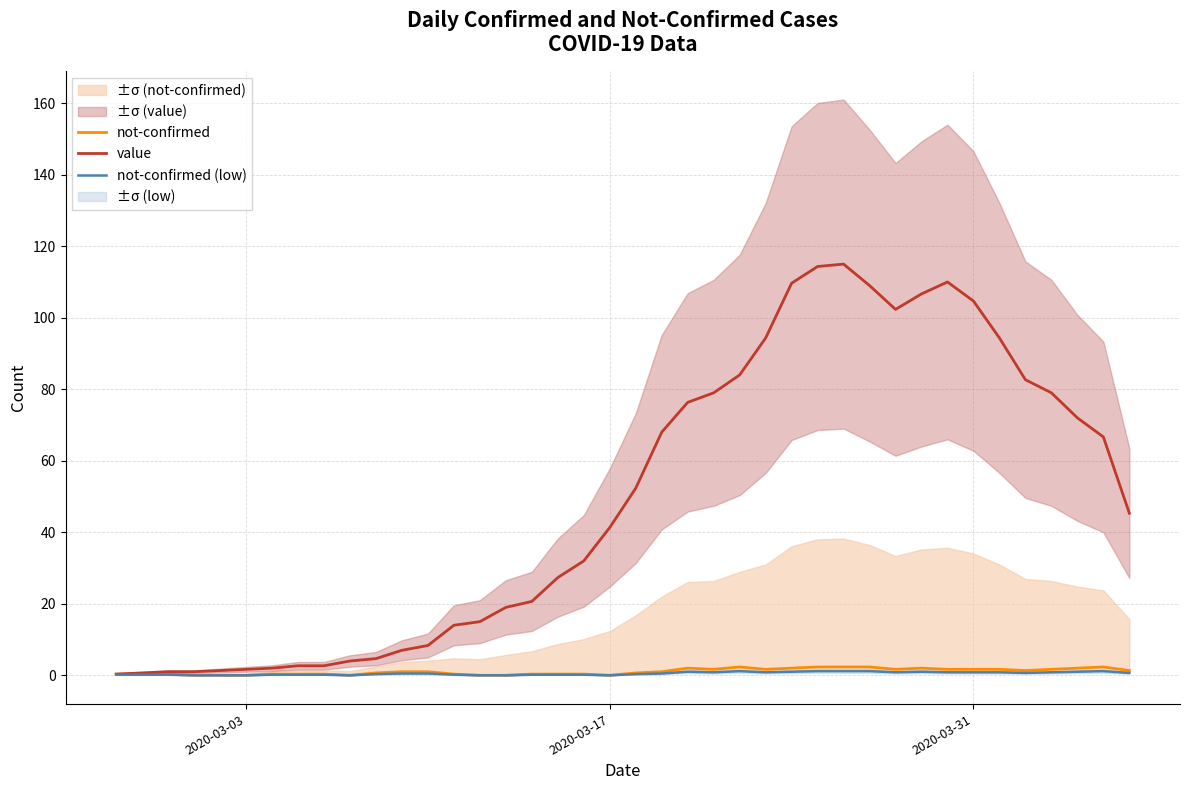

True or false: value has a value of 104.7 at 2020-03-31.

True